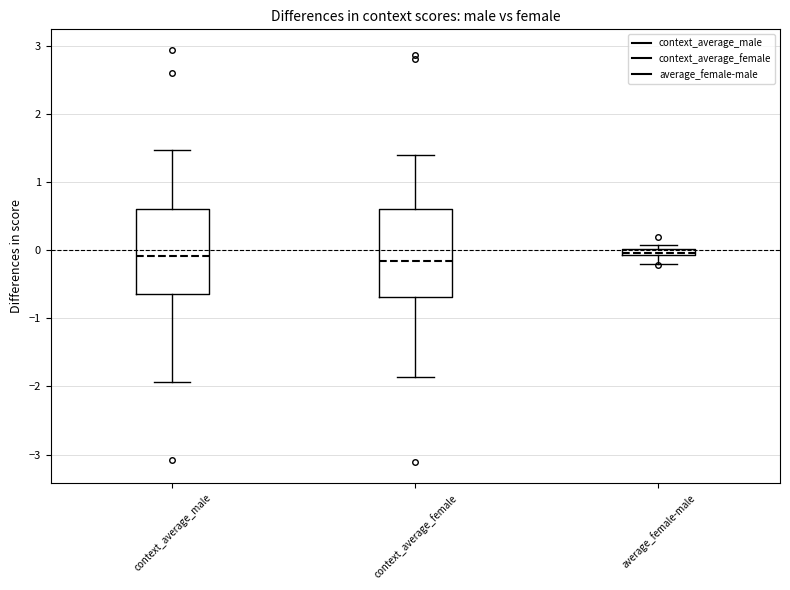

Where is the upper edge of the box for average_female-male on the y-axis? The values are not printed on the chart, so give them approximately, as read against the axis.

0.0